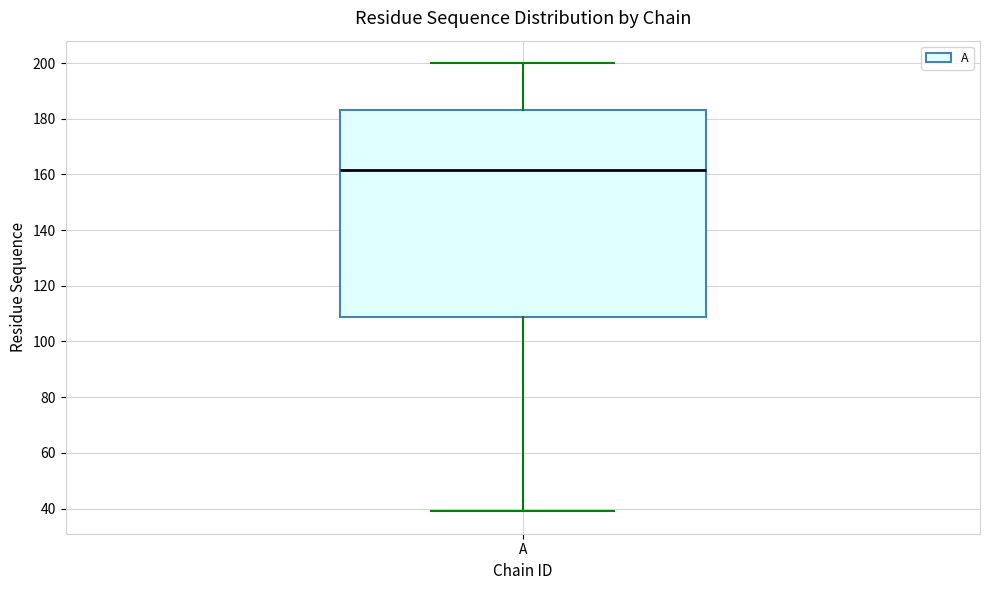

Transcribe this box plot: give where the median line is, the range the box spans, and where the two whiskers end, as read against the y-axis. The values are not printed on the chart, so give them approximately, as read against the axis.

median 162, box 108 to 184, whiskers 40 to 200